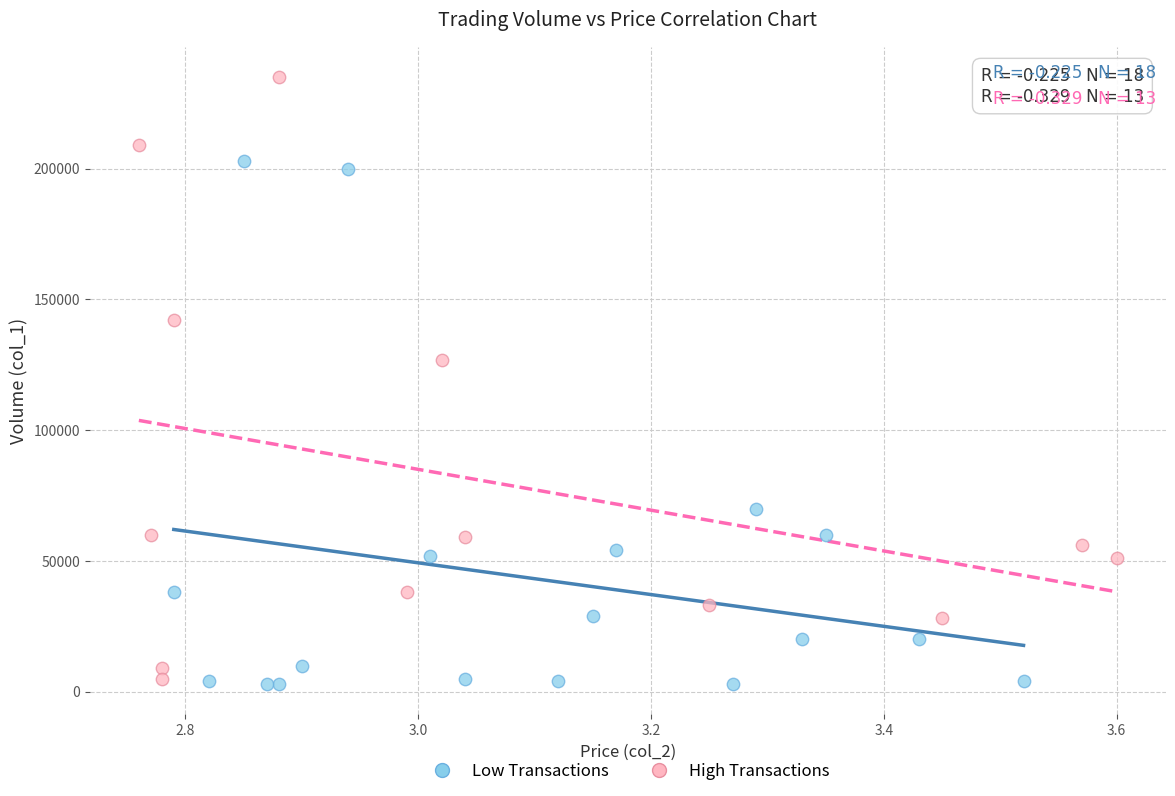

What are all the series names shown in the legend?

Low Transactions, High Transactions